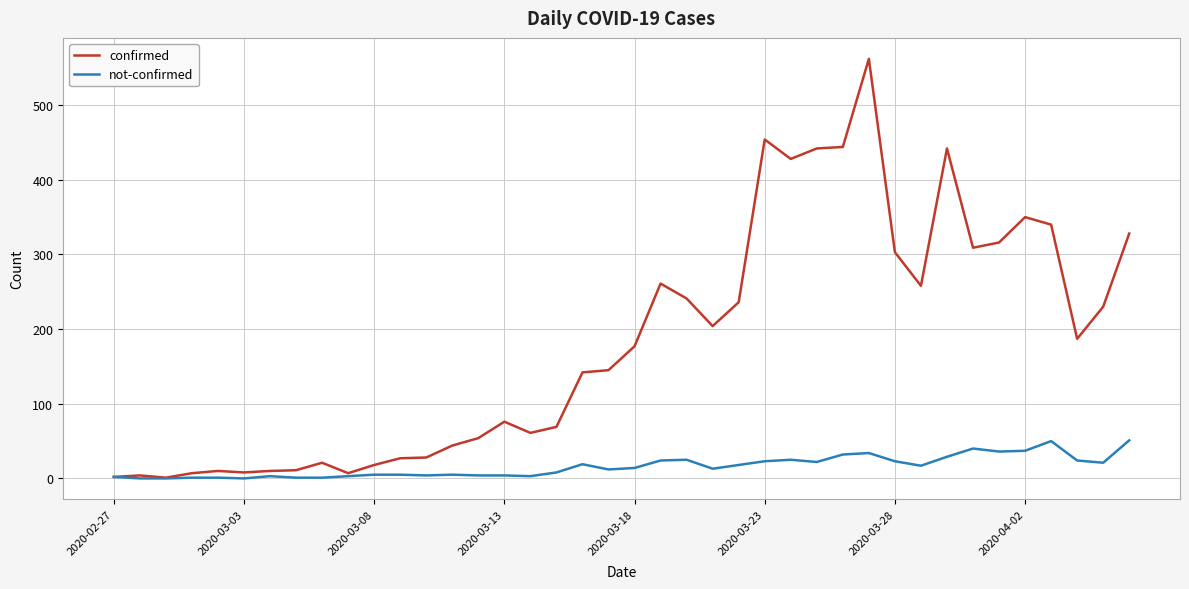

Which series has the largest total across all categories?

confirmed